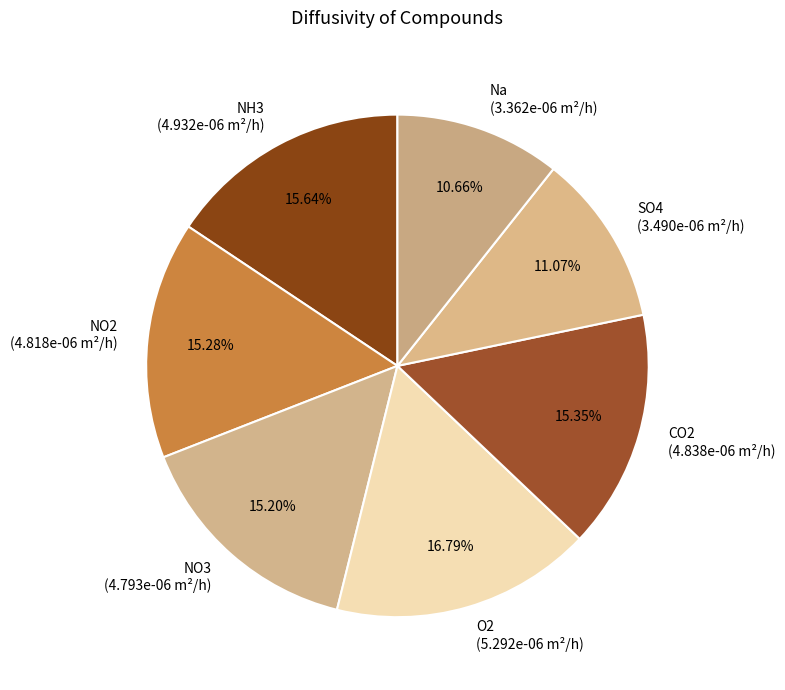

Which has a higher value, NO2 or Na?

NO2